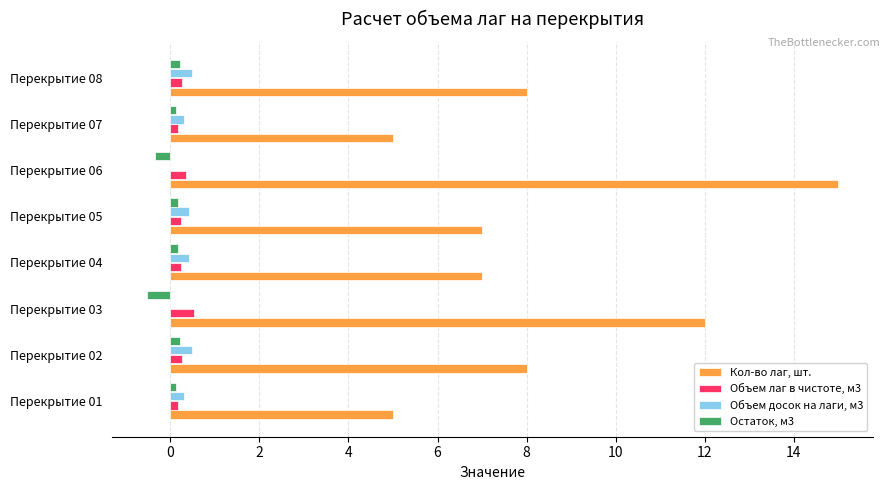

Which series has the largest total across all categories?

Кол-во лаг, шт.